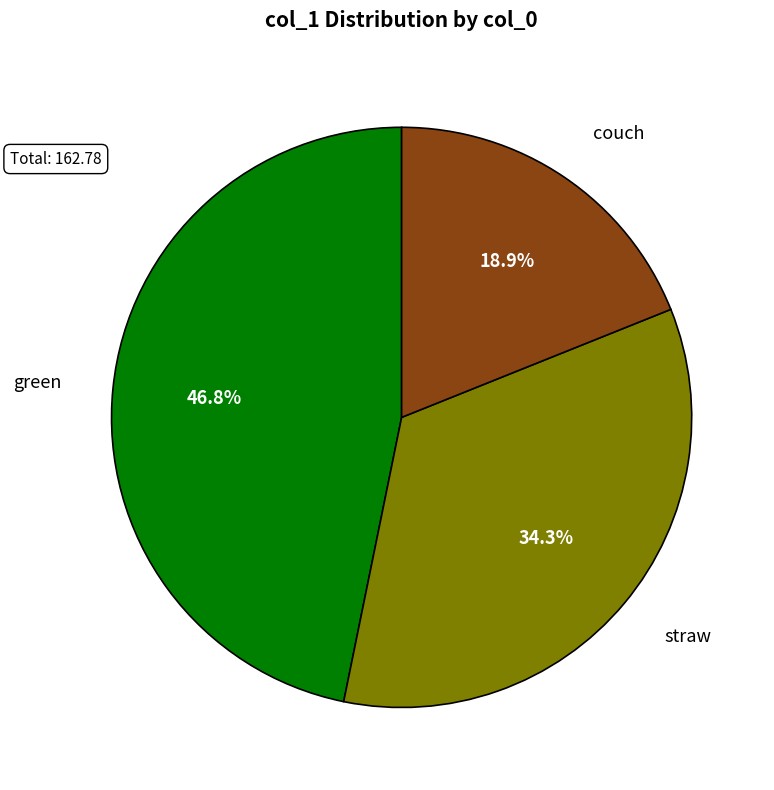

Approximately how many times larger is the value at couch compared to straw?

0.6